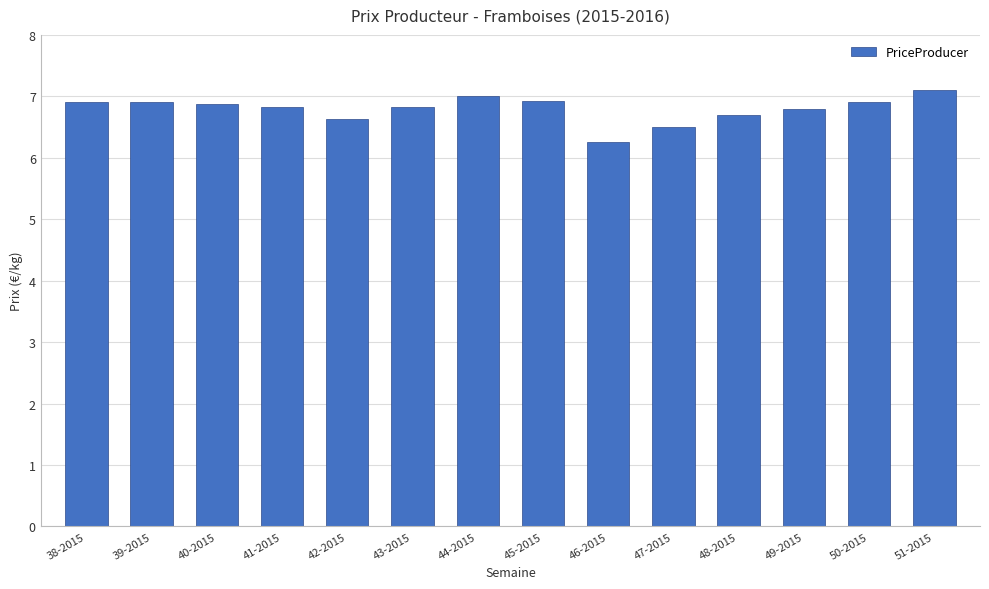

What is the sum of all values?

95.1